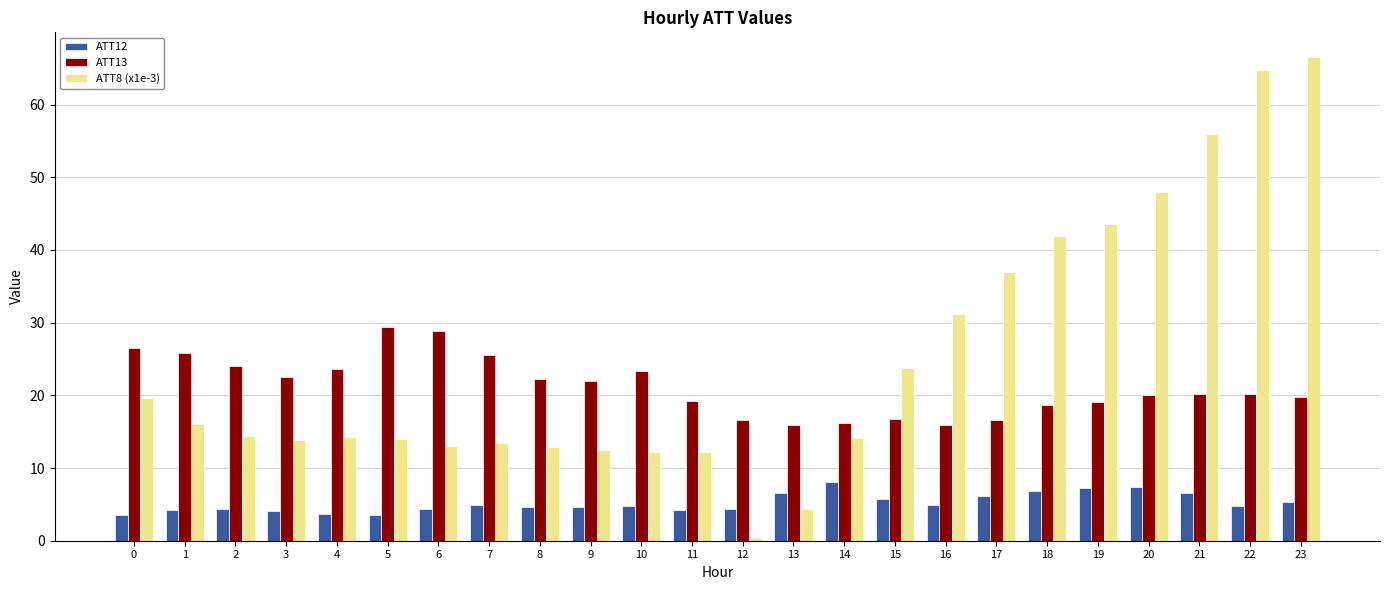

How many categories are shown in the chart?

24